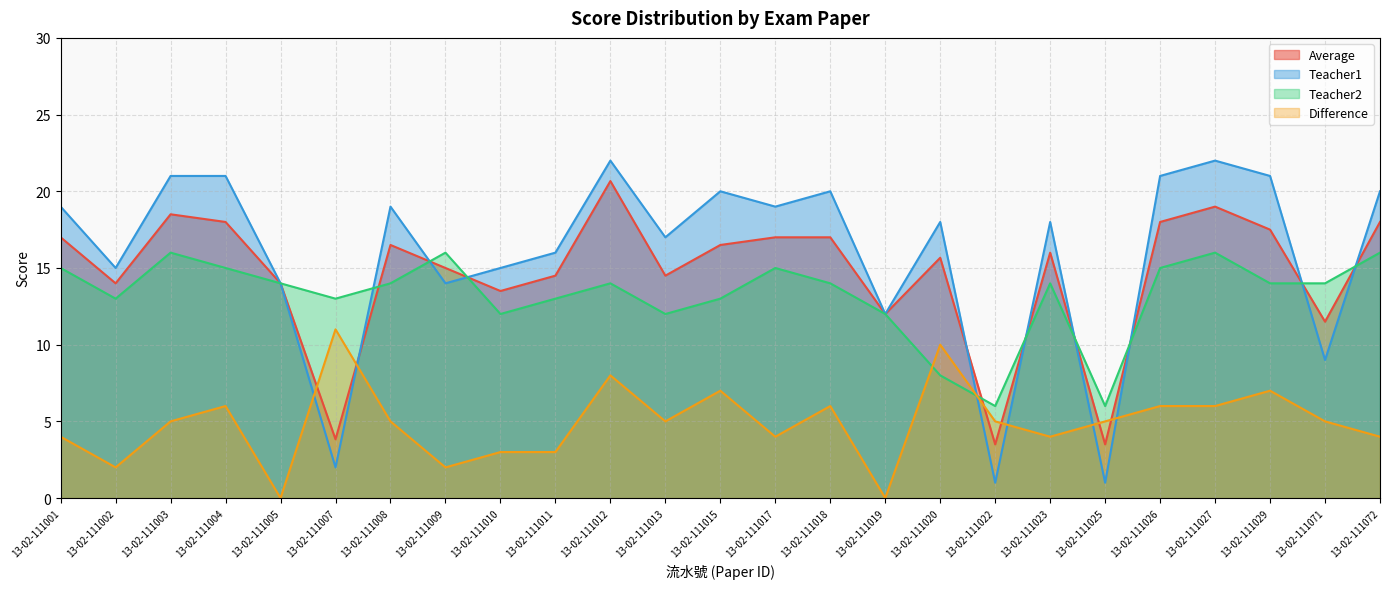

Reading left to right, list all the values displayed in this chart.

Average: 13-02-111001=17.0	13-02-111002=14.0	13-02-111003=18.5	13-02-111004=18.0	13-02-111005=14.0	13-02-111007=3.8	13-02-111008=16.5	13-02-111009=15.0	13-02-111010=13.5	13-02-111011=14.5	13-02-111012=20.7	13-02-111013=14.5	13-02-111015=16.5	13-02-111017=17.0	13-02-111018=17.0	13-02-111019=12.0	13-02-111020=15.7	13-02-111022=3.5	13-02-111023=16.0	13-02-111025=3.5	13-02-111026=18.0	13-02-111027=19.0	13-02-111029=17.5	13-02-111071=11.5	13-02-111072=18.0
Teacher1: 13-02-111001=19.0	13-02-111002=15.0	13-02-111003=21.0	13-02-111004=21.0	13-02-111005=14.0	13-02-111007=2.0	13-02-111008=19.0	13-02-111009=14.0	13-02-111010=15.0	13-02-111011=16.0	13-02-111012=22.0	13-02-111013=17.0	13-02-111015=20.0	13-02-111017=19.0	13-02-111018=20.0	13-02-111019=12.0	13-02-111020=18.0	13-02-111022=1.0	13-02-111023=18.0	13-02-111025=1.0	13-02-111026=21.0	13-02-111027=22.0	13-02-111029=21.0	13-02-111071=9.0	13-02-111072=20.0
Teacher2: 13-02-111001=15.0	13-02-111002=13.0	13-02-111003=16.0	13-02-111004=15.0	13-02-111005=14.0	13-02-111007=13.0	13-02-111008=14.0	13-02-111009=16.0	13-02-111010=12.0	13-02-111011=13.0	13-02-111012=14.0	13-02-111013=12.0	13-02-111015=13.0	13-02-111017=15.0	13-02-111018=14.0	13-02-111019=12.0	13-02-111020=8.0	13-02-111022=6.0	13-02-111023=14.0	13-02-111025=6.0	13-02-111026=15.0	13-02-111027=16.0	13-02-111029=14.0	13-02-111071=14.0	13-02-111072=16.0
Difference: 13-02-111001=4.0	13-02-111002=2.0	13-02-111003=5.0	13-02-111004=6.0	13-02-111005=0.0	13-02-111007=11.0	13-02-111008=5.0	13-02-111009=2.0	13-02-111010=3.0	13-02-111011=3.0	13-02-111012=8.0	13-02-111013=5.0	13-02-111015=7.0	13-02-111017=4.0	13-02-111018=6.0	13-02-111019=0.0	13-02-111020=10.0	13-02-111022=5.0	13-02-111023=4.0	13-02-111025=5.0	13-02-111026=6.0	13-02-111027=6.0	13-02-111029=7.0	13-02-111071=5.0	13-02-111072=4.0